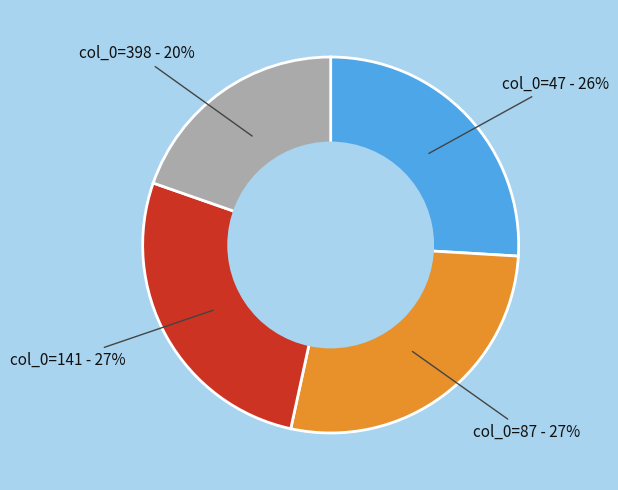

Does any single category account for the majority?

No